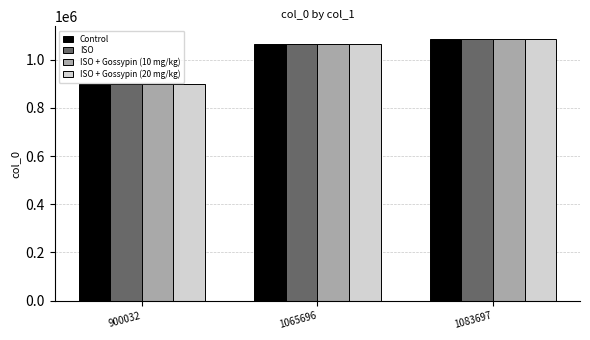

What is the sum of all ISO values?

3049425